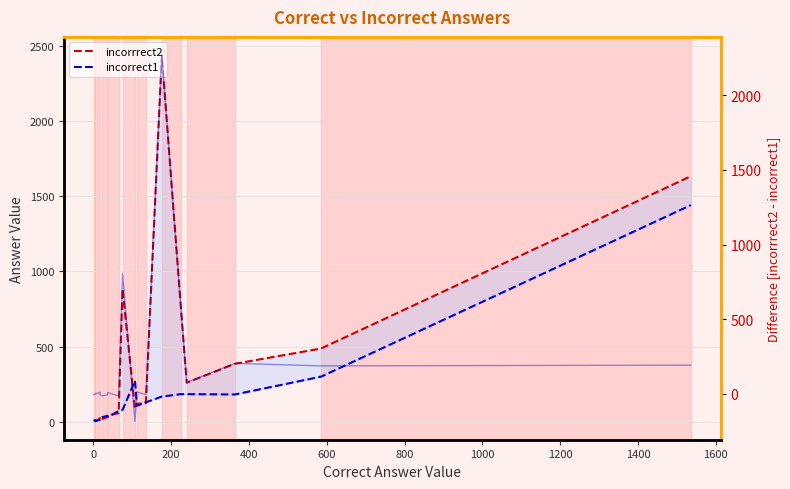

What is the highest value of the incorrrect2 series?

2436